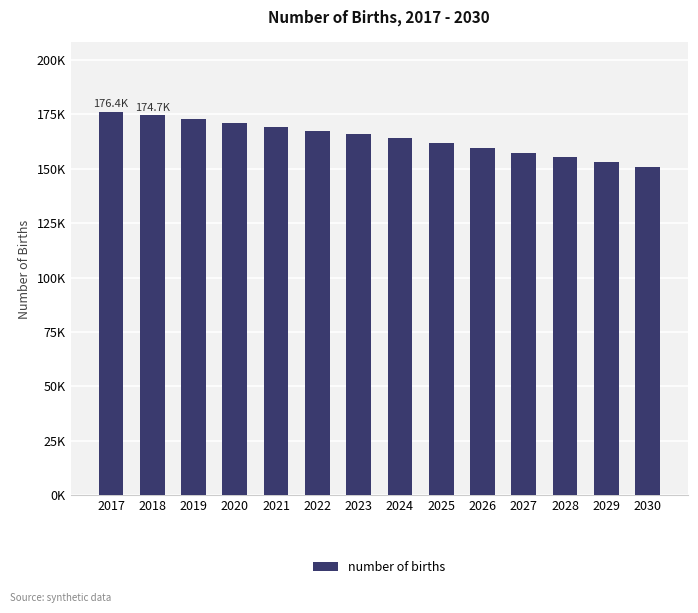

Which category has the highest value across all series?

2017